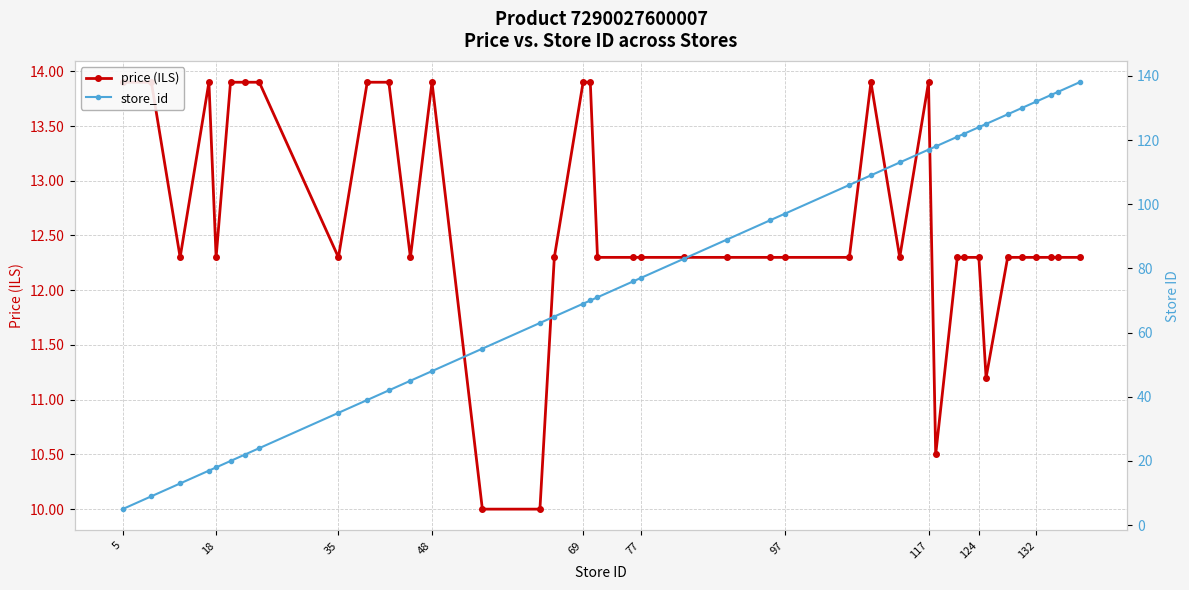

Is the value of price (ILS) at 18 greater than the value of store_id at 97?

No